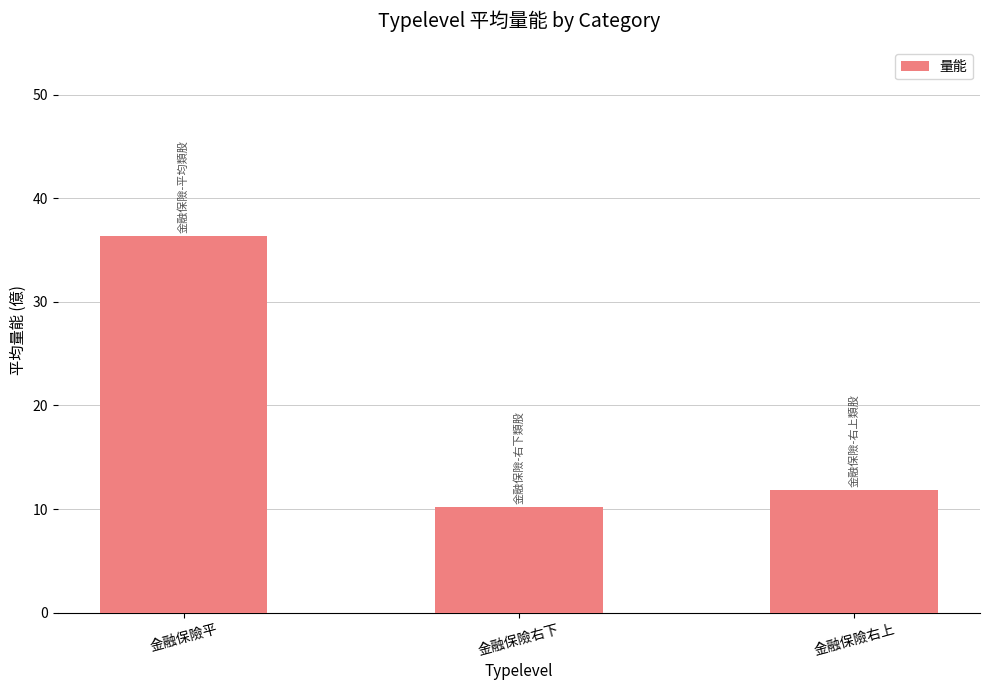

Rank the categories by value from lowest to highest.

金融保險右下, 金融保險右上, 金融保險平